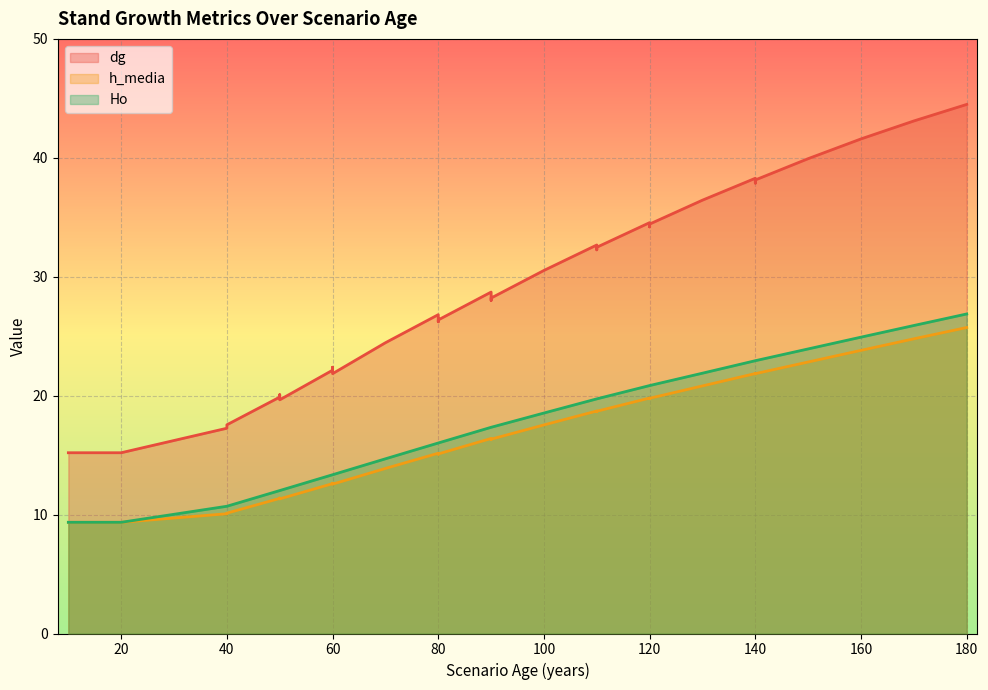

How many lines are shown in the chart?

3